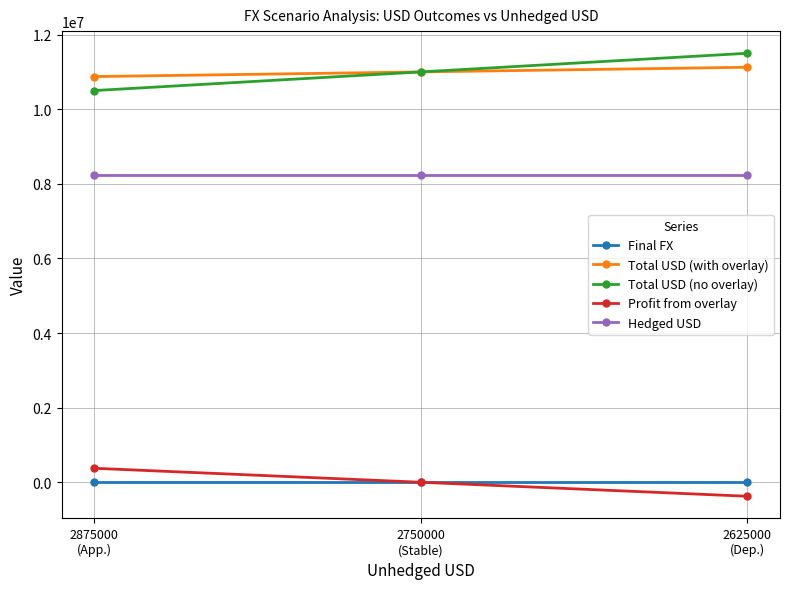

The Total USD (no overlay) series shows 11000000.0 at 2750000
(Stable). True or false?

True